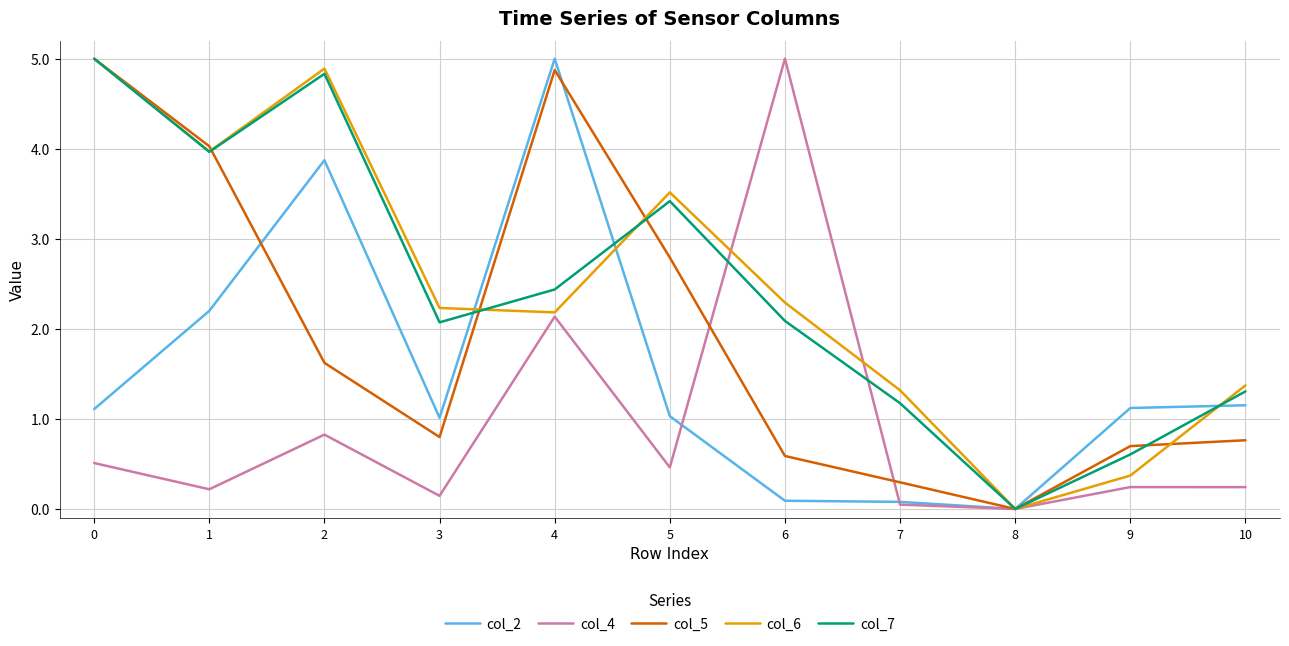

What is the spread (max minus min) of values at 2?

4.1